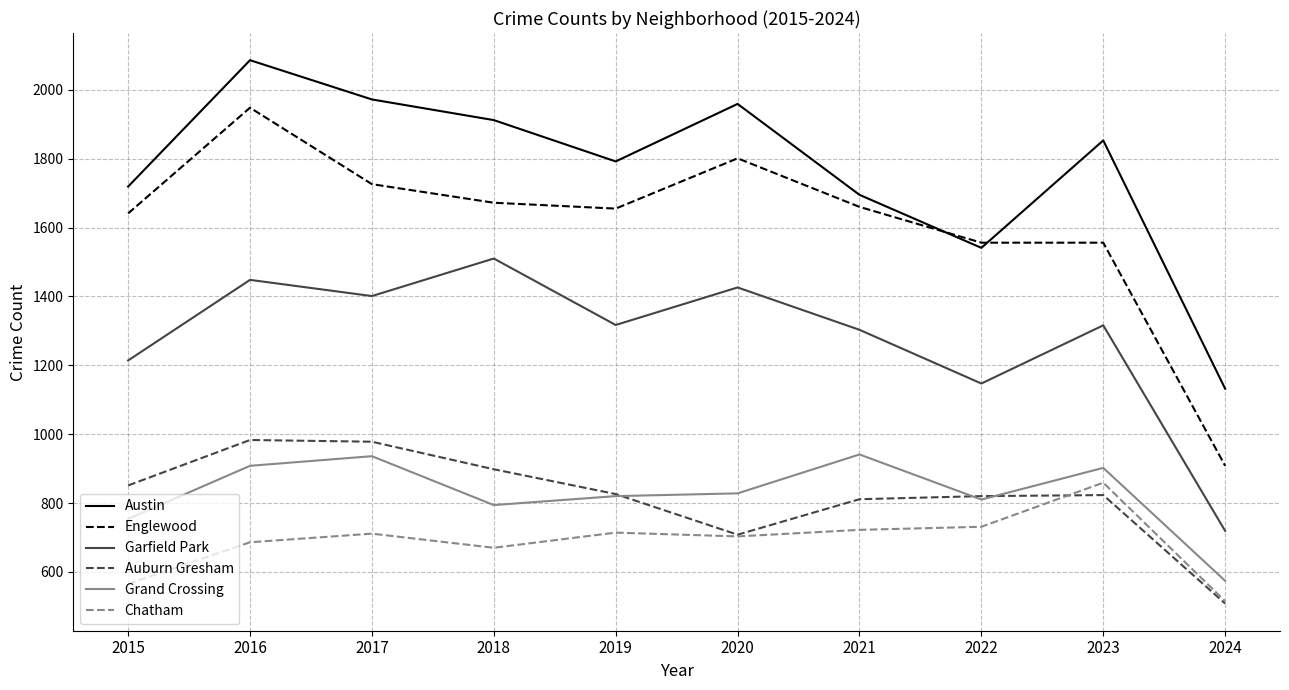

What value does the Chatham series have at 2017, to the nearest 5?

710